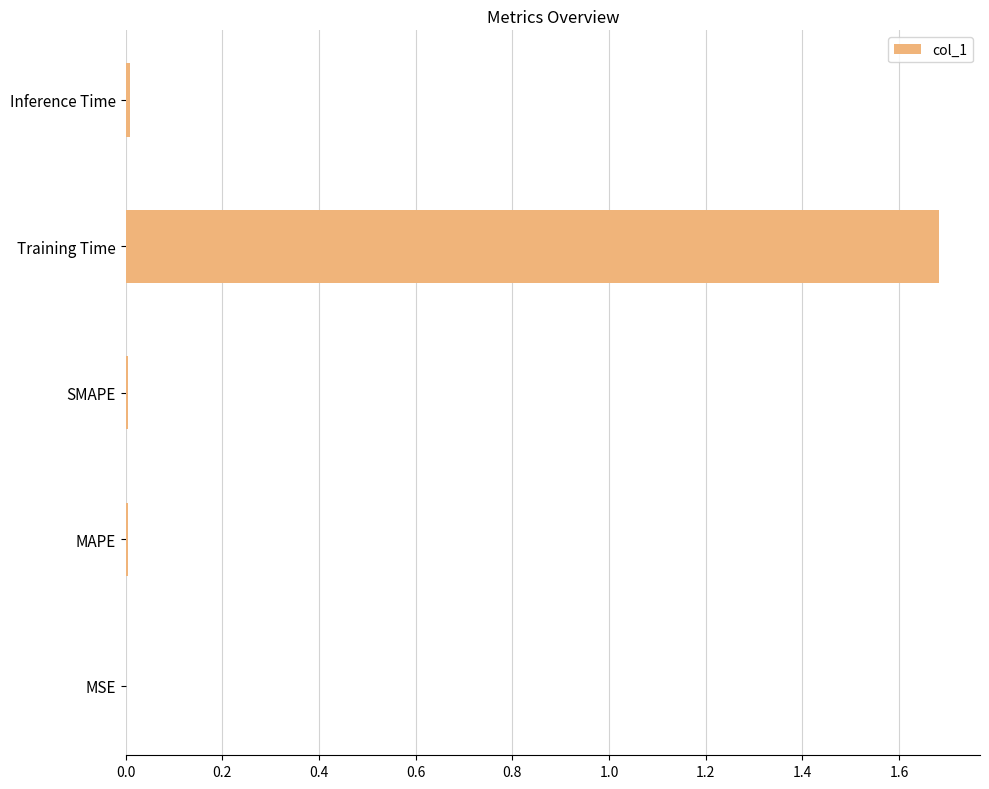

The value at MSE is 0.0. True or false?

True